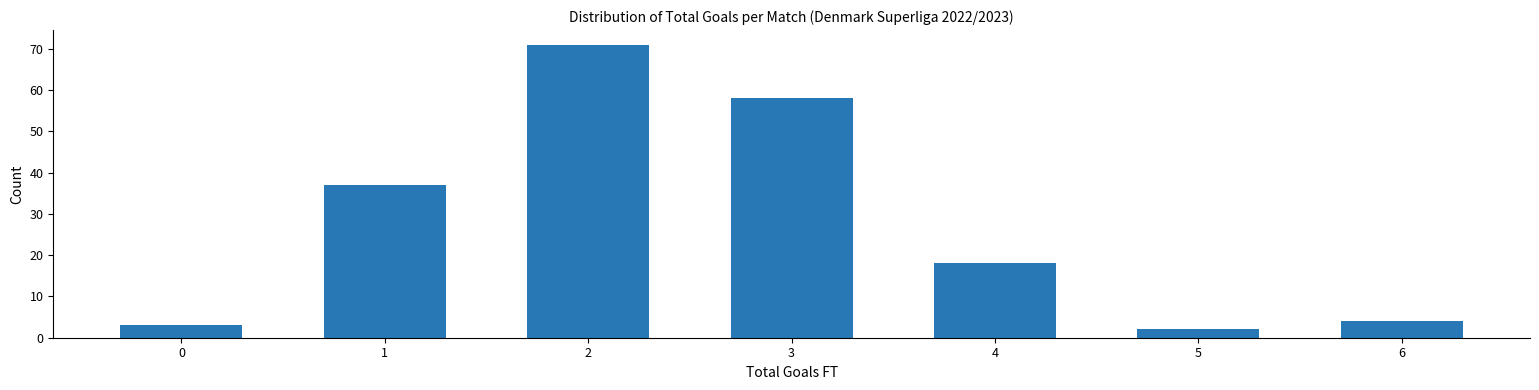

Reading left to right, what are all the values shown in this chart?

0=3	1=37	2=71	3=58	4=18	5=2	6=4